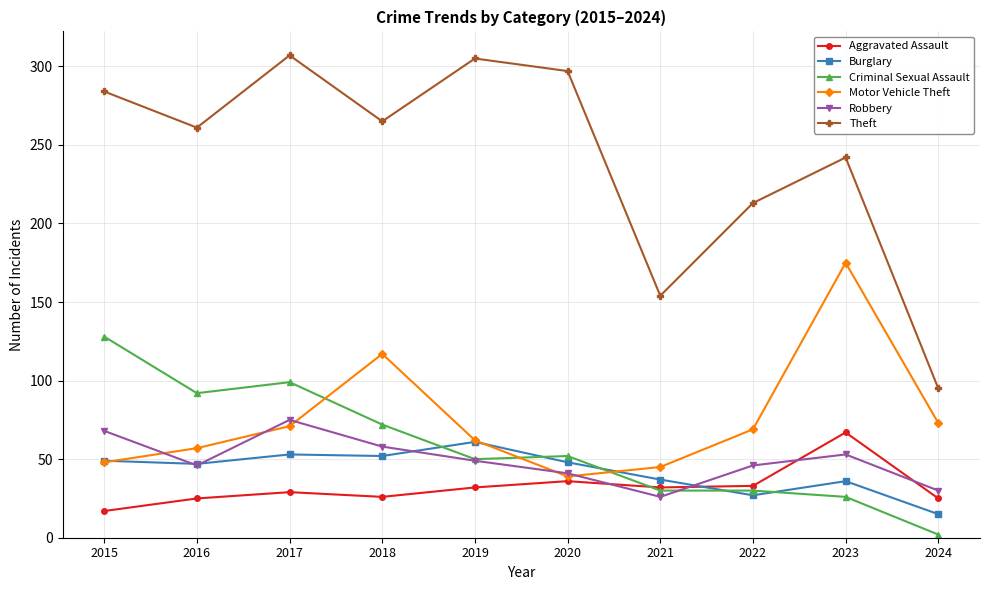

What is the value of the Robbery point at the 10th from the left?

30